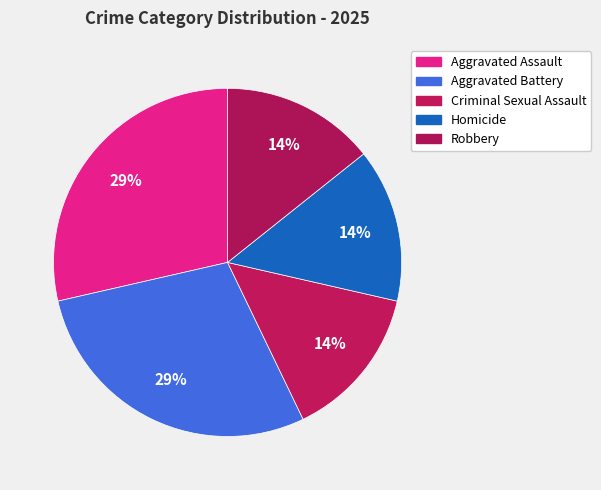

Does Criminal Sexual Assault account for over 50% of the chart?

No